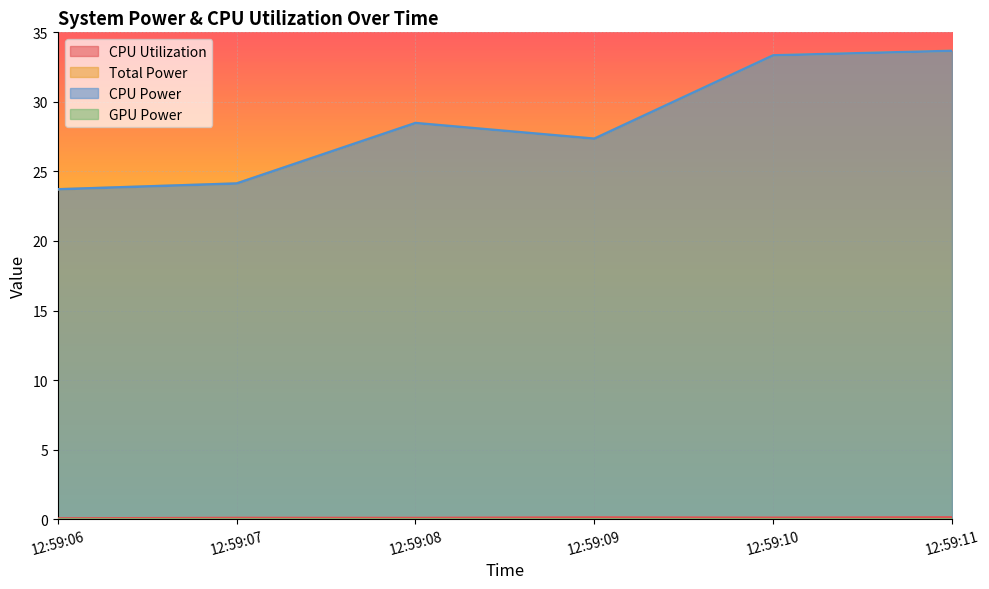

In CPU Utilization, how many points are lower than both neighbors (excluding endpoints)?

2